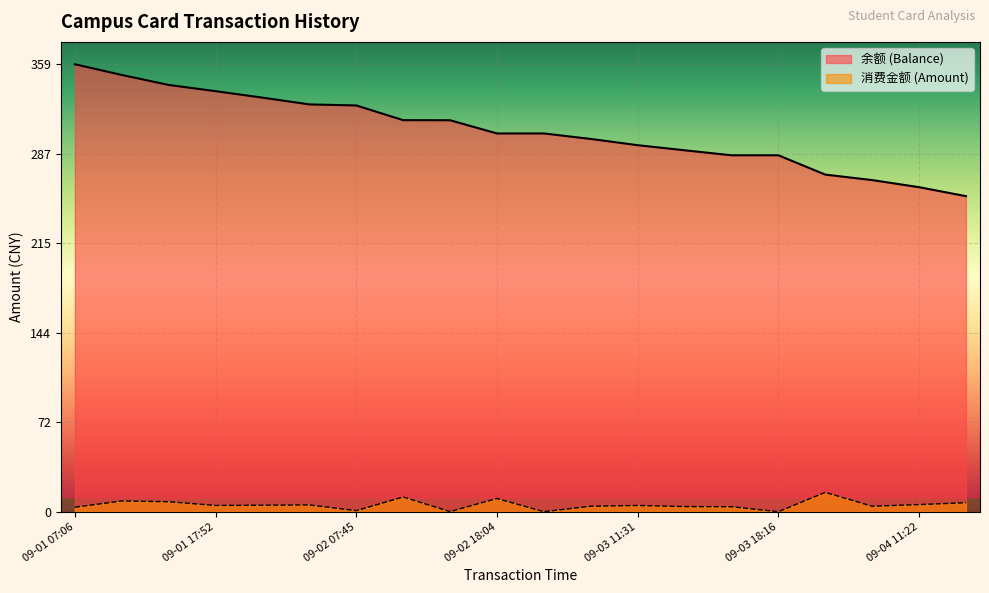

Reading right to left, transcribe all the data shown in this chart.

余额 (Balance): 253.2	260.4	266.1	270.5	286.0	286.1	290.1	294.1	299.1	303.6	303.6	314.2	314.2	326.0	326.9	332.3	337.5	342.5	350.5	359.1
消费金额 (Amount): 7.2	5.7	4.4	15.5	0.0	4.0	4.1	5.0	4.4	0.0	10.6	0.1	11.8	0.8	5.4	5.2	5.0	8.0	8.6	3.6